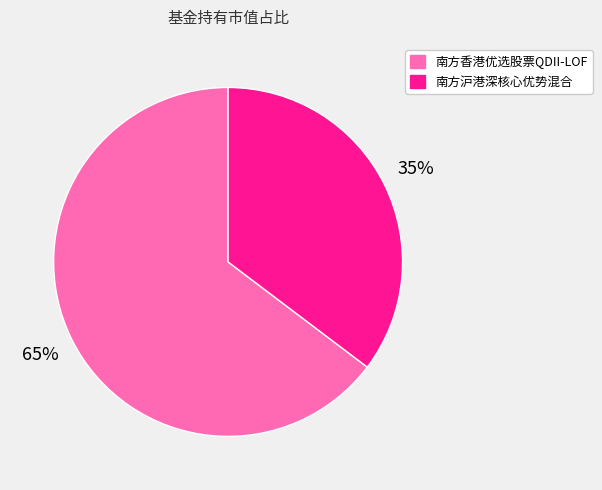

Rank the categories by value from lowest to highest.

南方沪港深核心优势混合, 南方香港优选股票QDII-LOF